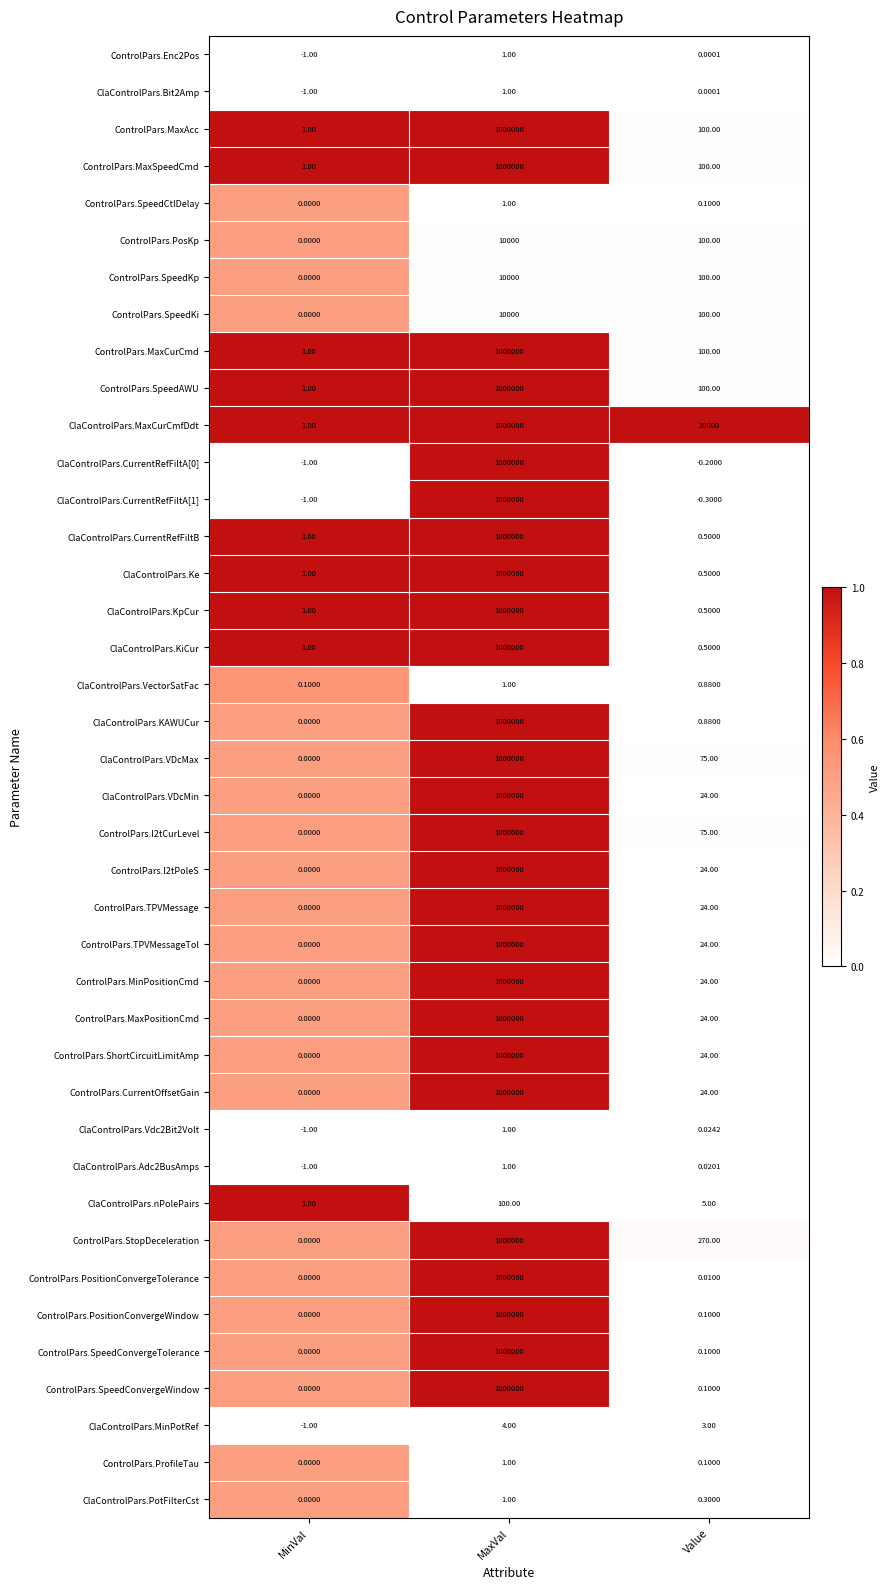

List the labels in order of ClaControlPars.KiCur value, smallest first.

Value, MinVal, MaxVal